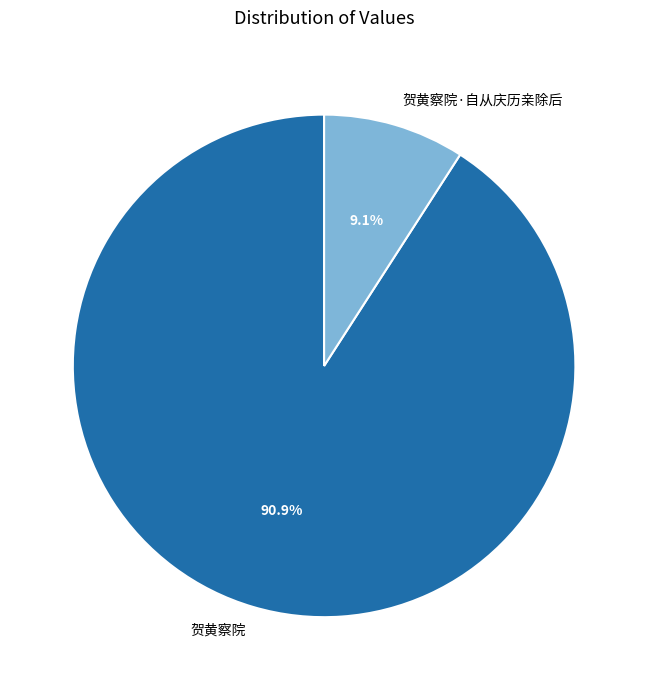

To the nearest percent, what is the combined percentage of 贺黄察院·自从庆历亲除后 and 贺黄察院?

100%